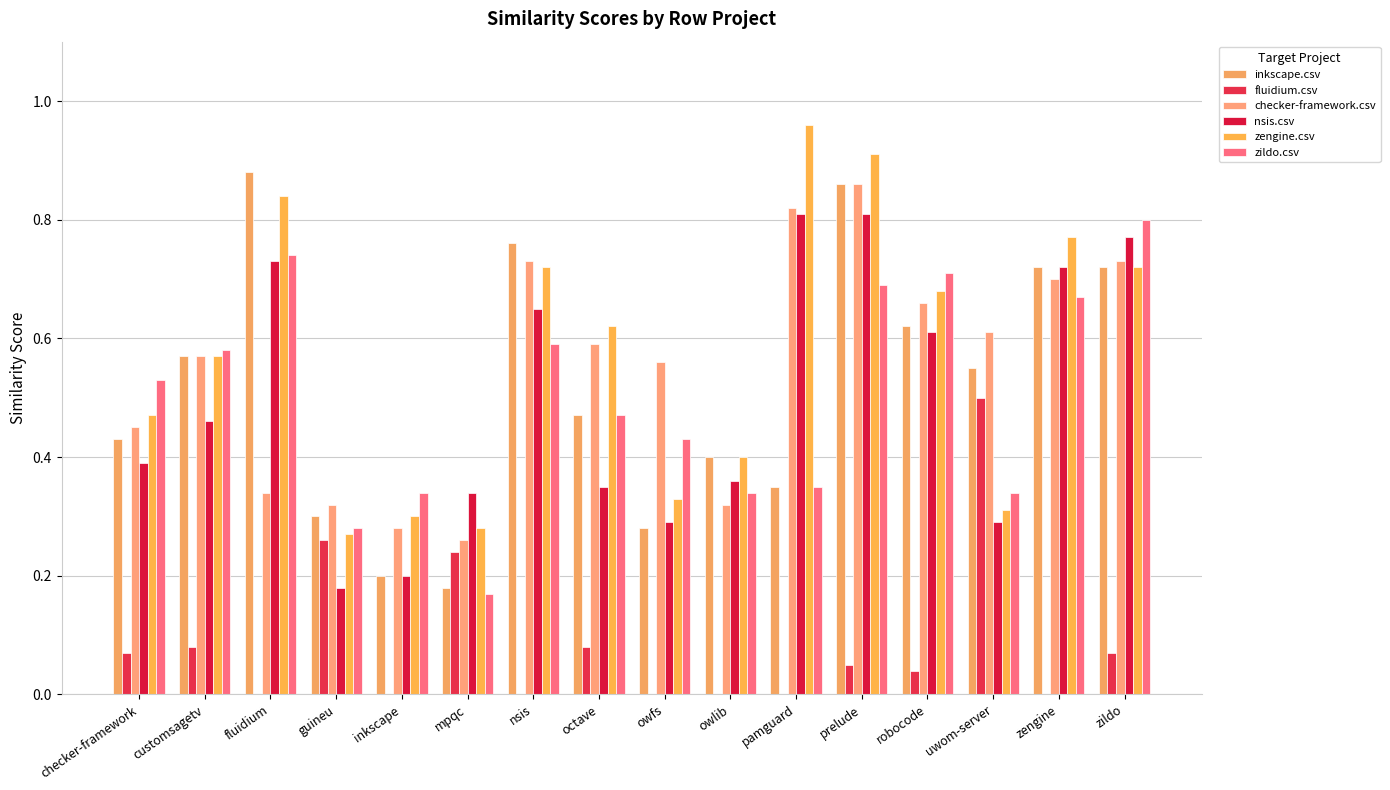

At which label does nsis.csv reach its minimum?

guineu